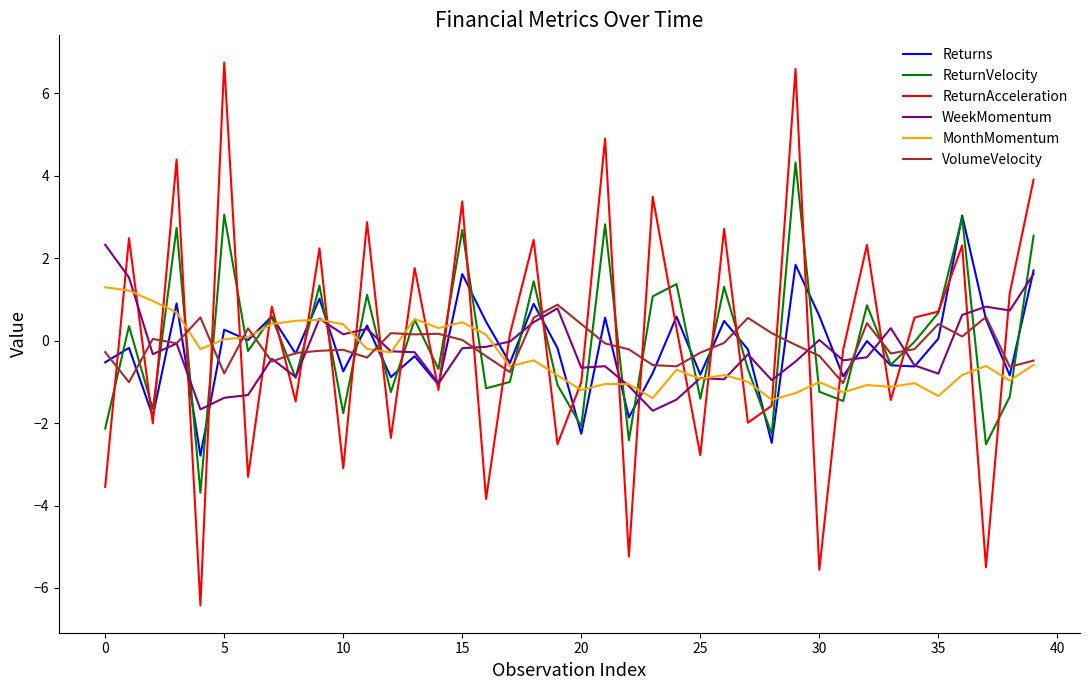

What is the average value of the VolumeVelocity series?

-0.1